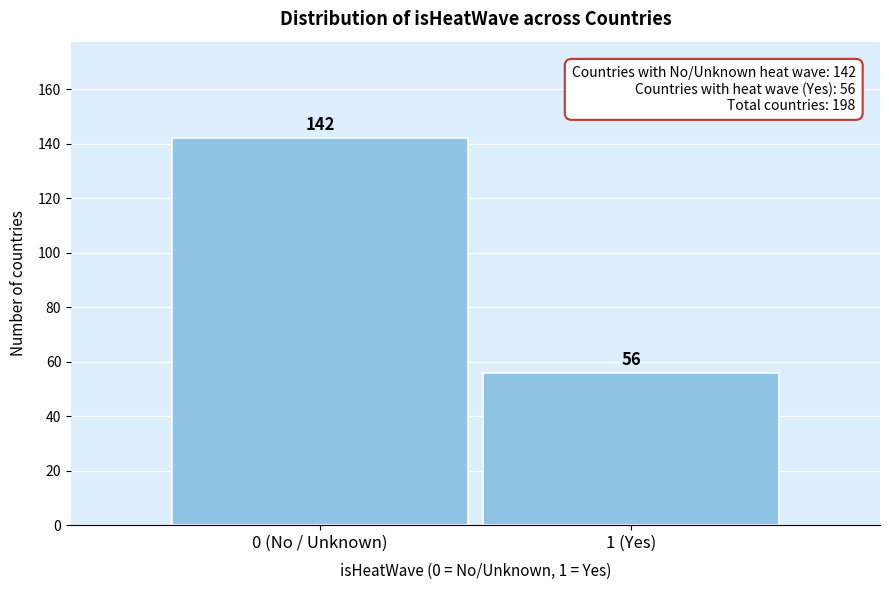

Reading right to left, list all the values displayed in this chart.

56	142